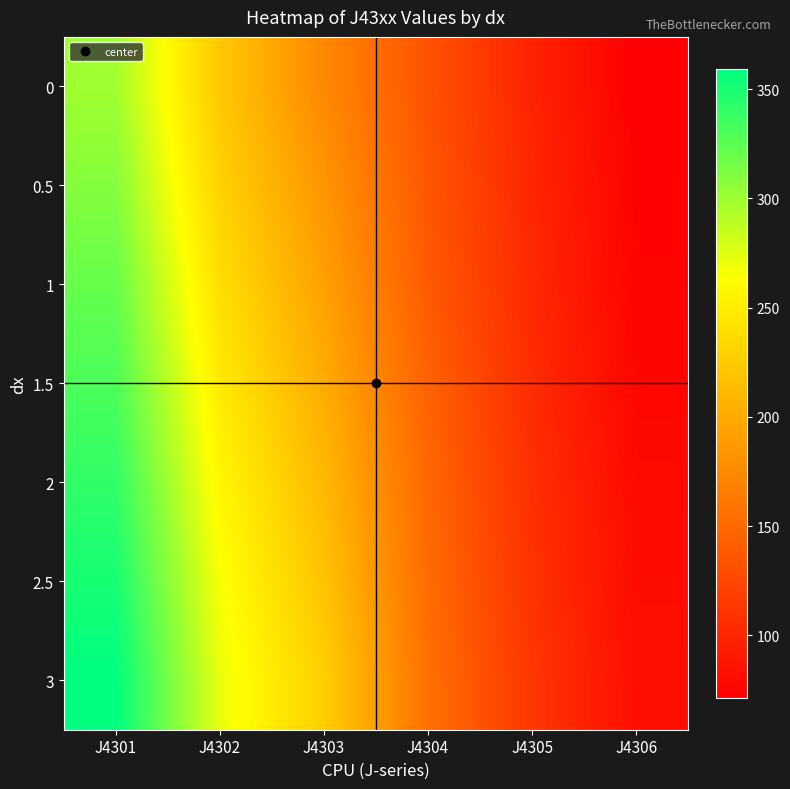

Which category has the highest value across all series?

J4301